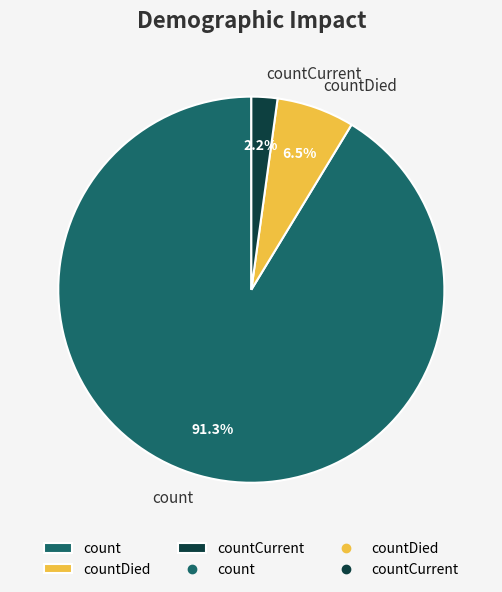

What is the total percentage of countCurrent and countDied?

8.7%